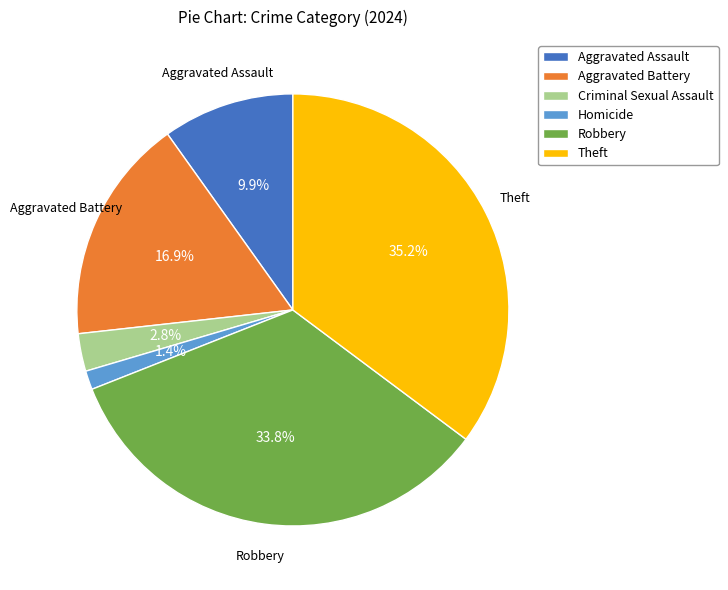

Count the number of slices in the pie.

6